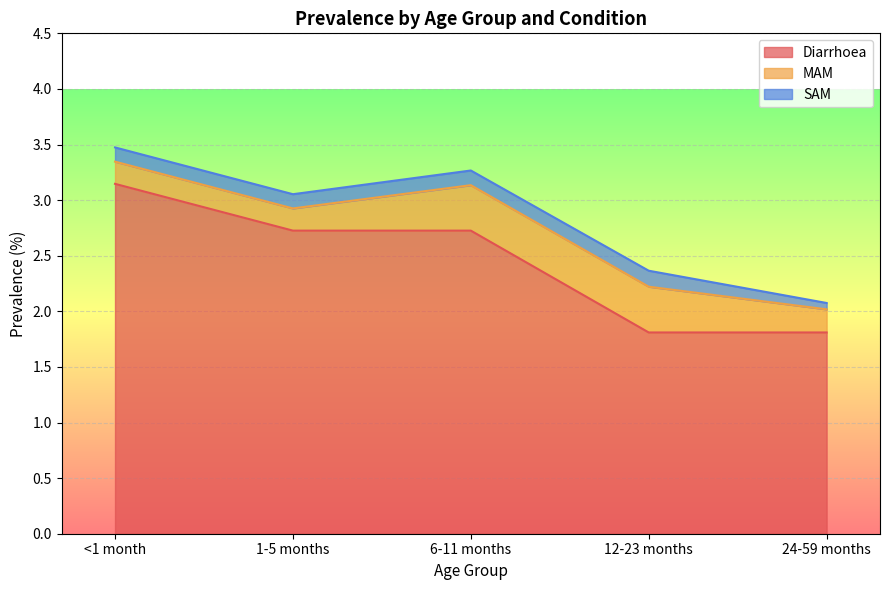

Reading left to right, transcribe all the data shown in this chart.

Diarrhoea: 3.1	2.7	2.7	1.8	1.8
MAM: 0.2	0.2	0.4	0.4	0.2
SAM: 0.1	0.1	0.1	0.1	0.1